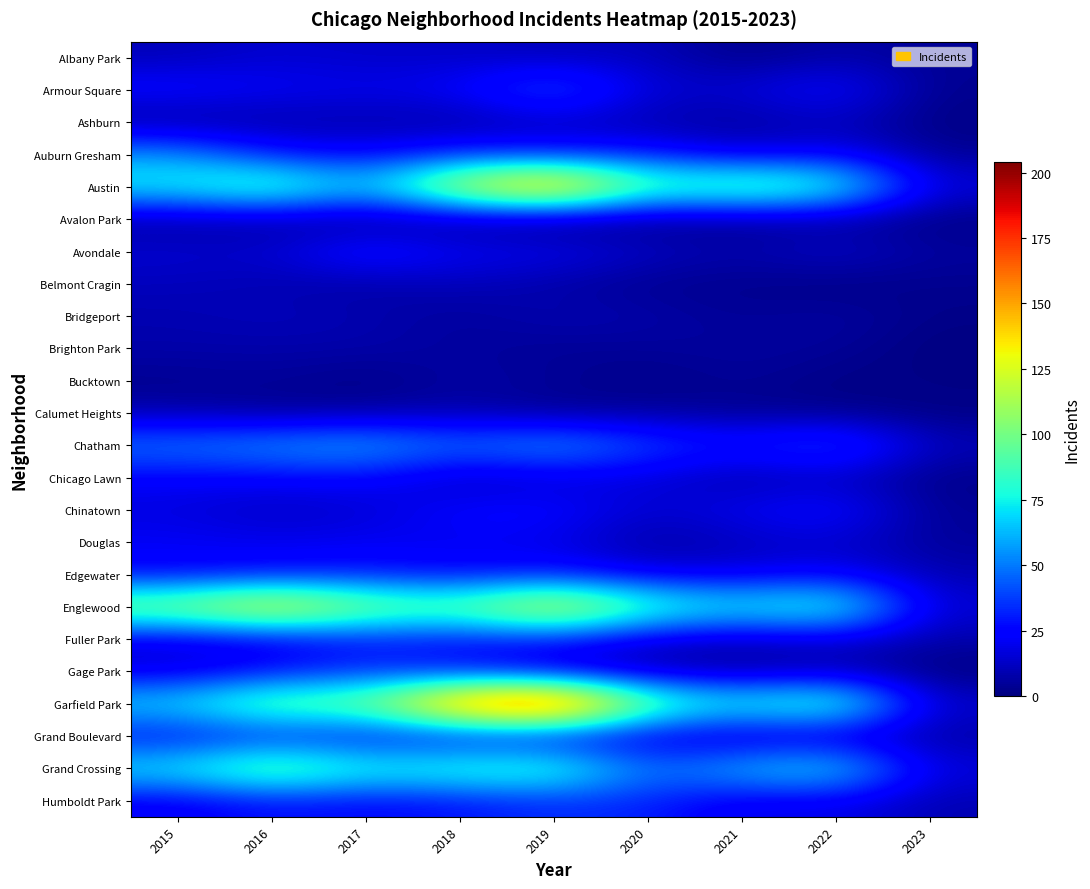

Which series changed the most between 2015 and 2016?

Englewood